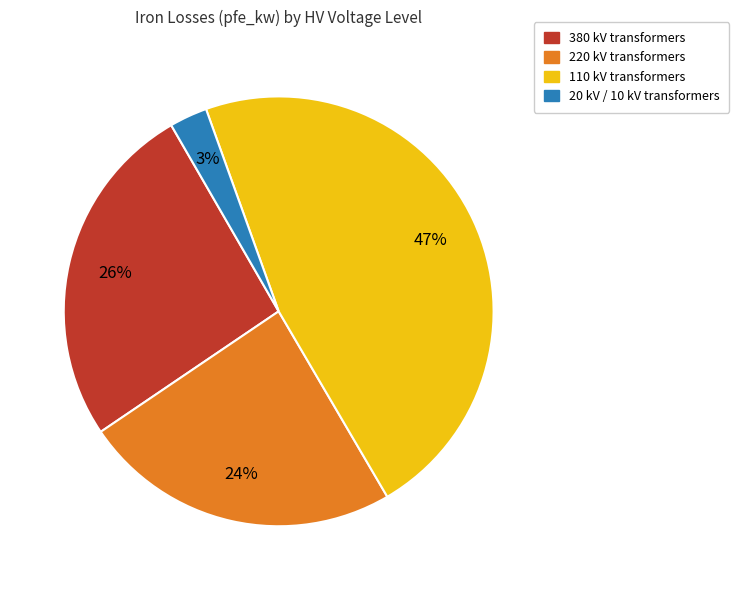

To the nearest percent, what is the difference between the largest and smallest slice percentages?

44%